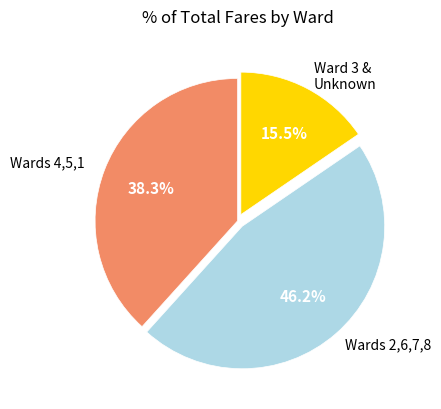

Rank the categories by value from highest to lowest.

Wards 2,6,7,8, Wards 4,5,1, Ward 3 & Unknown